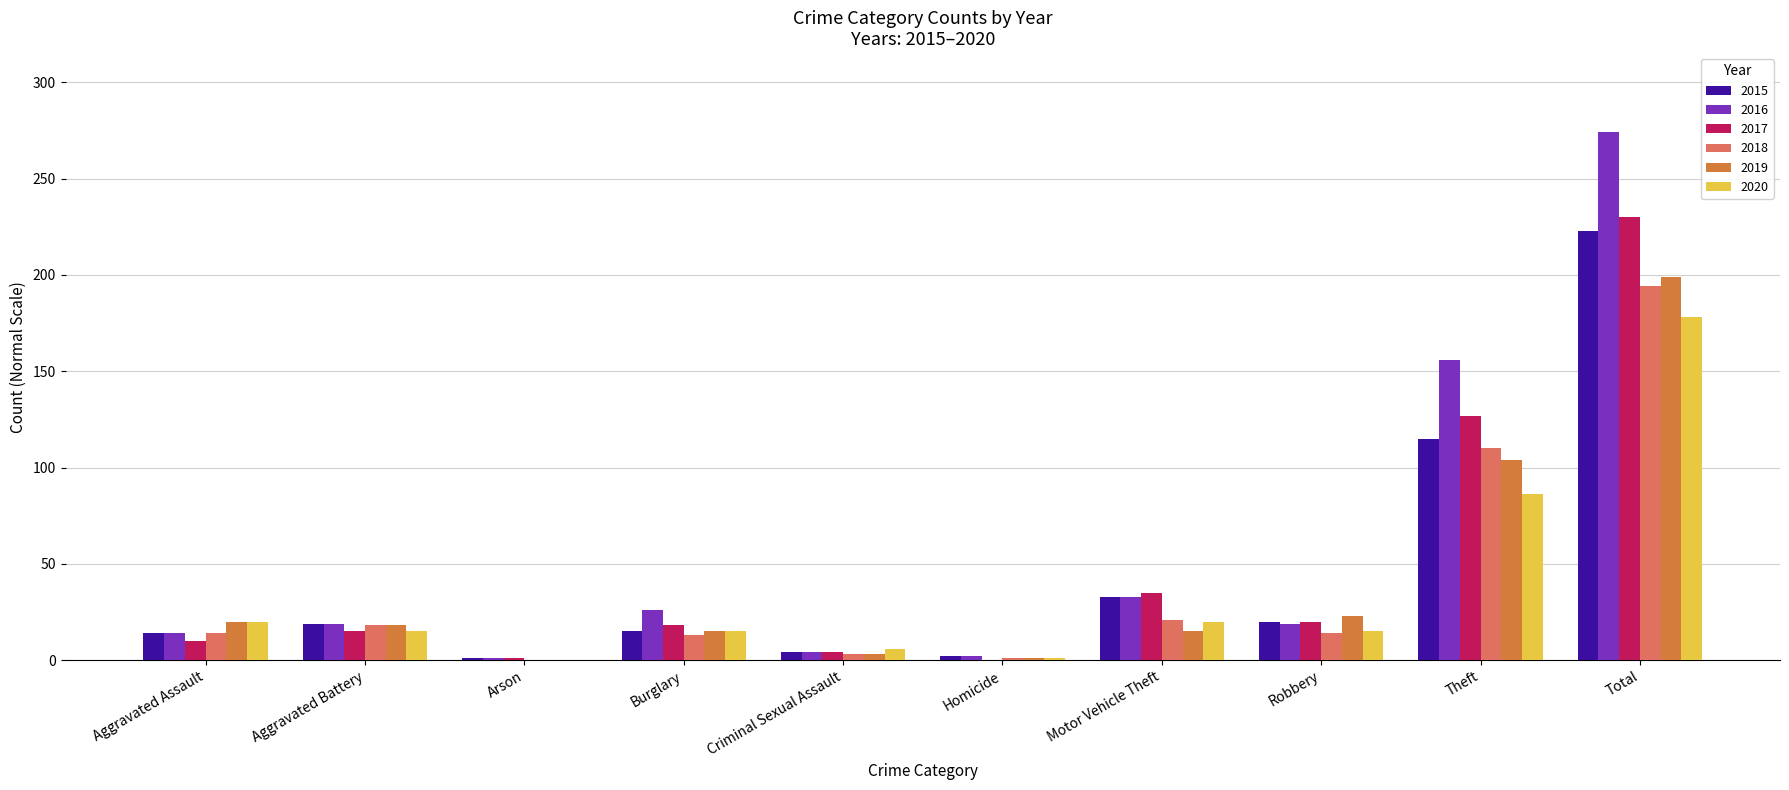

Is it true that 2017 equals 15 at Aggravated Battery?

True